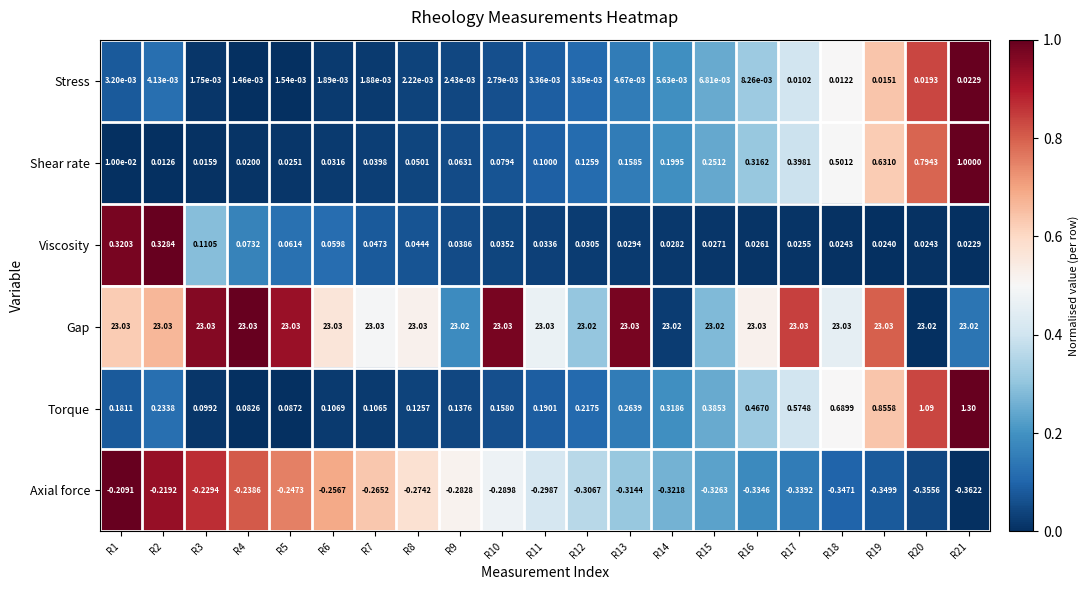

What is the spread (max minus min) of values at R11?

23.3